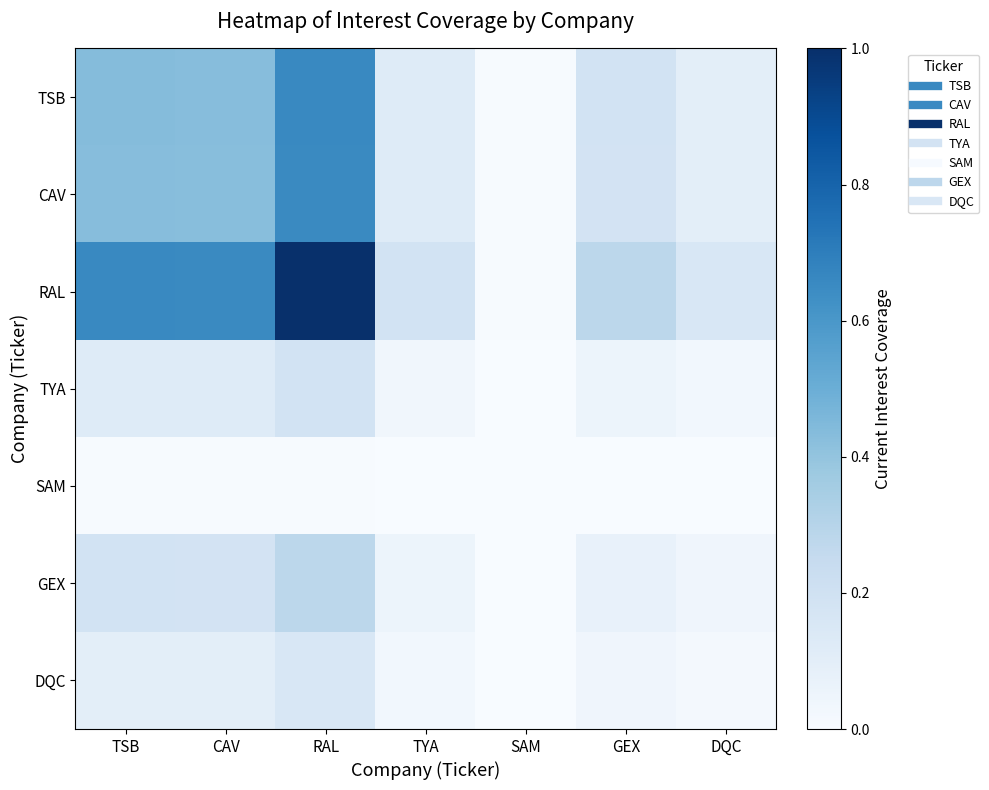

Reading left to right, transcribe all the data shown in this chart.

TSB: TSB=0.4	CAV=0.4	RAL=0.7	TYA=0.1	SAM=0.0	GEX=0.2	DQC=0.1
CAV: TSB=0.4	CAV=0.4	RAL=0.7	TYA=0.1	SAM=0.0	GEX=0.2	DQC=0.1
RAL: TSB=0.7	CAV=0.7	RAL=1.0	TYA=0.2	SAM=0.0	GEX=0.3	DQC=0.2
TYA: TSB=0.1	CAV=0.1	RAL=0.2	TYA=0.0	SAM=0.0	GEX=0.1	DQC=0.0
SAM: TSB=0.0	CAV=0.0	RAL=0.0	TYA=0.0	SAM=0.0	GEX=0.0	DQC=0.0
GEX: TSB=0.2	CAV=0.2	RAL=0.3	TYA=0.1	SAM=0.0	GEX=0.1	DQC=0.0
DQC: TSB=0.1	CAV=0.1	RAL=0.2	TYA=0.0	SAM=0.0	GEX=0.0	DQC=0.0